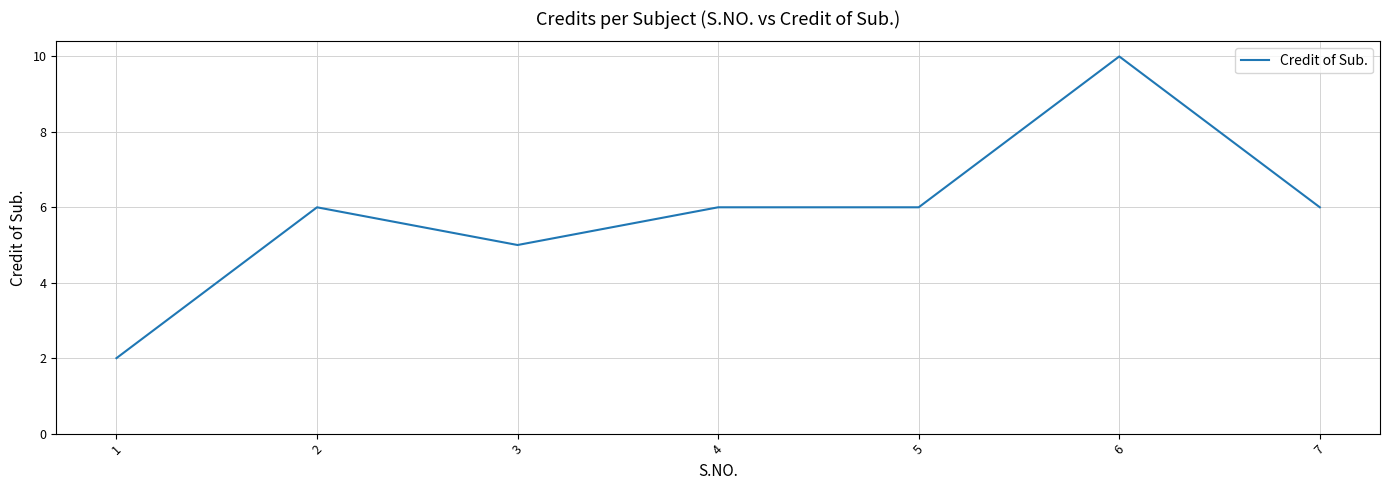

What is the change in value from 4 to 6?

+4